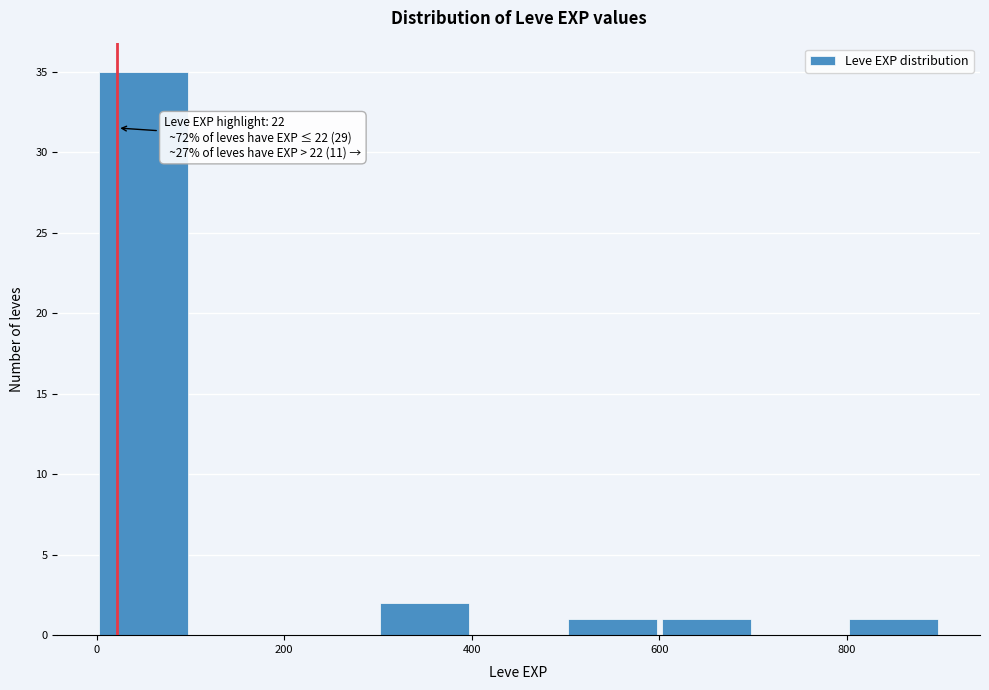

Over which range of the x-axis is the bar tallest?

0 to 100